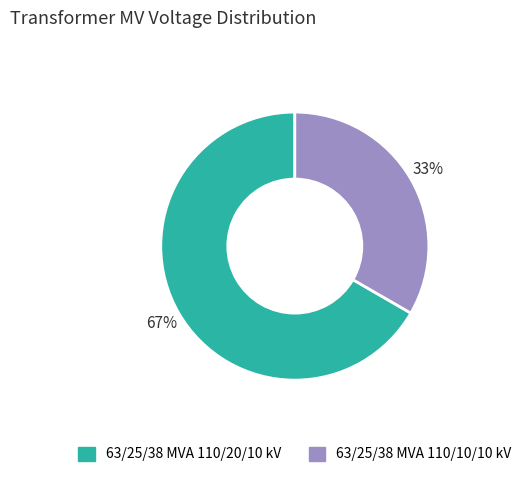

To the nearest percent, what percentage of the pie is 63/25/38 MVA 110/20/10 kV?

67%